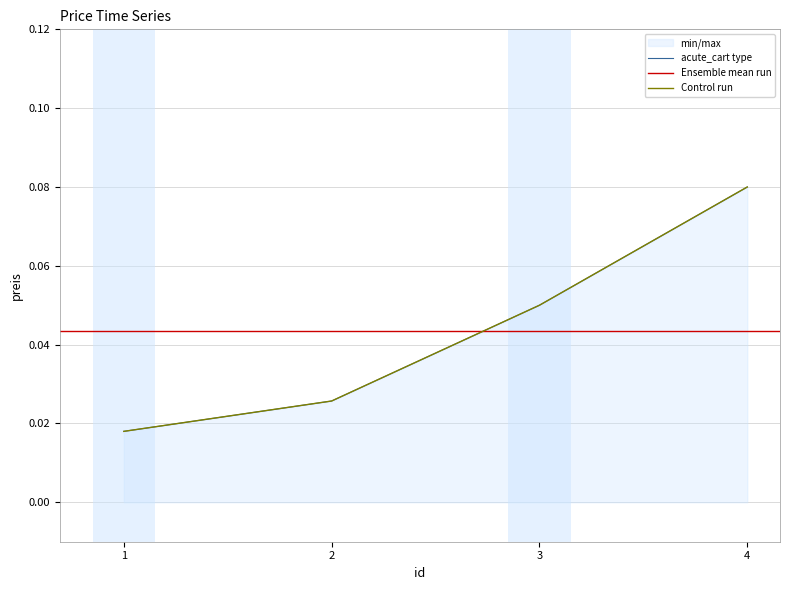

Reading left to right, extract all data points from this chart.

0.0	0.0	0.1	0.1